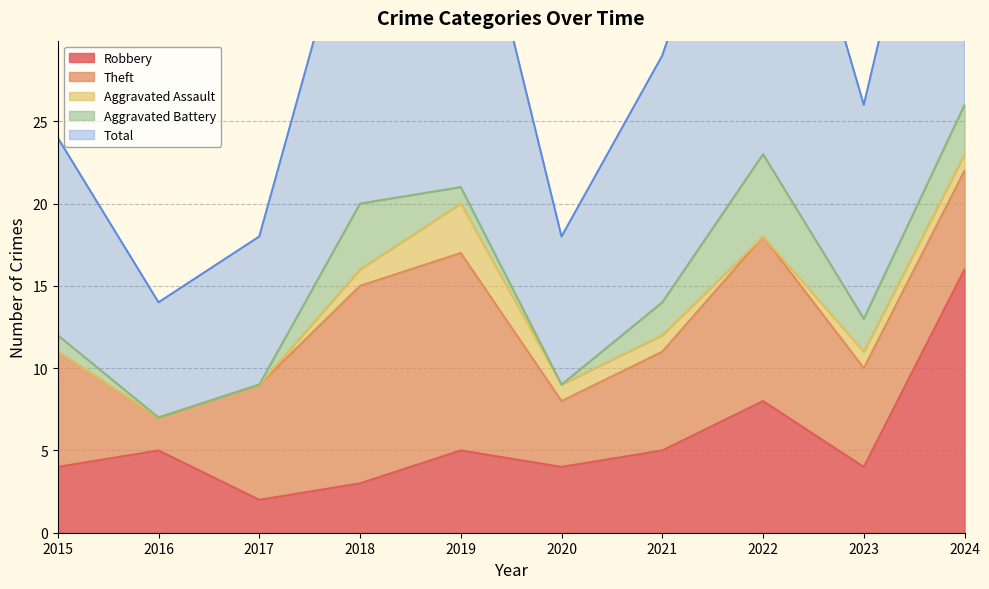

How many categories are shown in the chart?

10